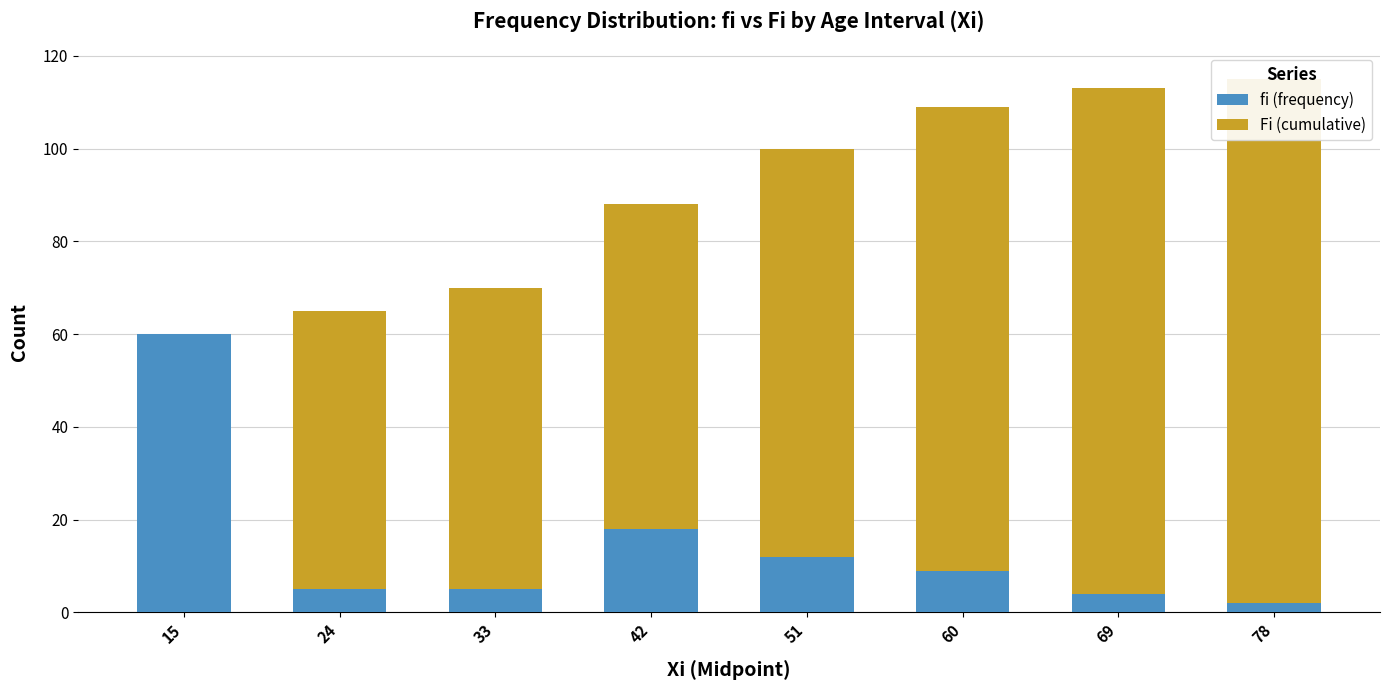

What is the difference between the highest and lowest values at 51?

76